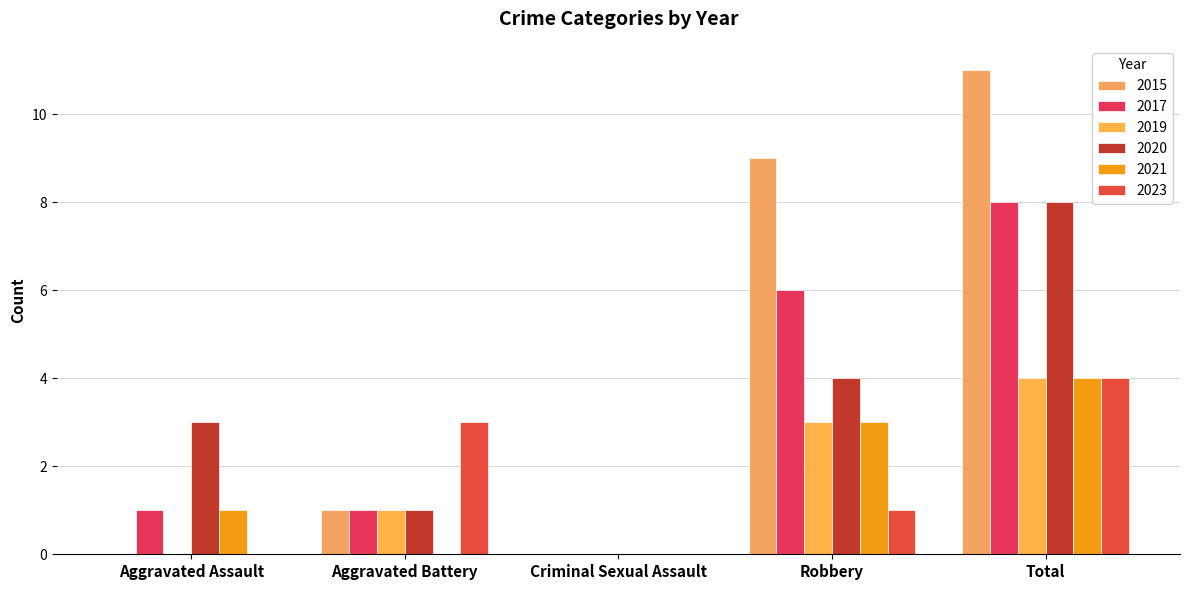

Which series has the widest spread of values?

2015